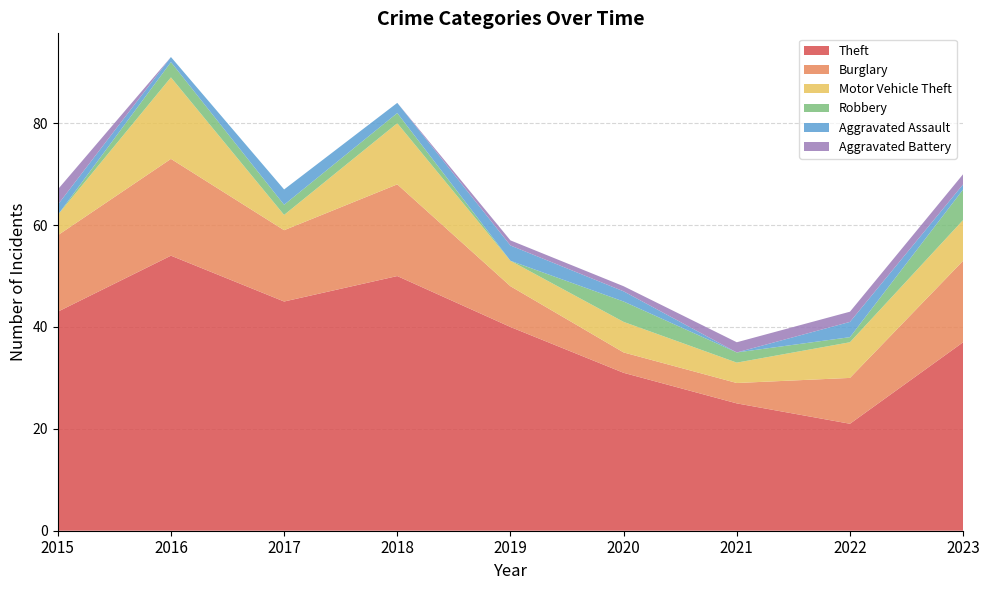

Reading left to right, extract all data points from this chart.

Theft: 43	54	45	50	40	31	25	21	37
Burglary: 15	19	14	18	8	4	4	9	16
Motor Vehicle Theft: 4	16	3	12	5	6	4	7	8
Robbery: 0	3	2	2	0	4	2	1	6
Aggravated Assault: 2	1	3	2	3	2	0	3	1
Aggravated Battery: 3	0	0	0	1	1	2	2	2